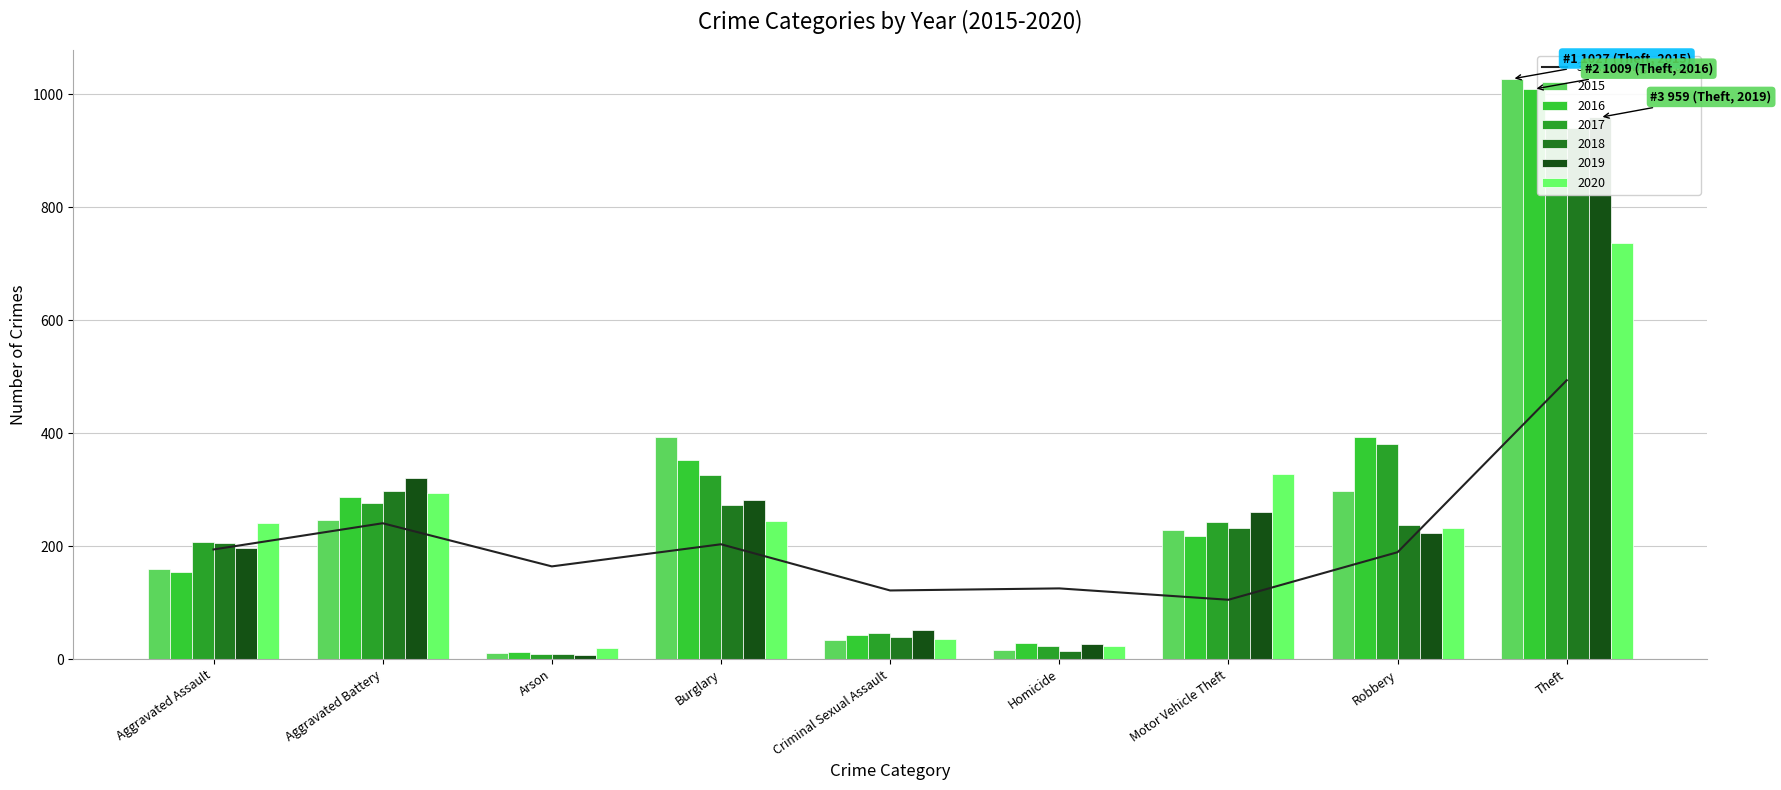

Reading right to left, transcribe all the data shown in this chart.

493.8	189.5	105.3	125.4	121.8	203.6	164.4	240.8	194.3